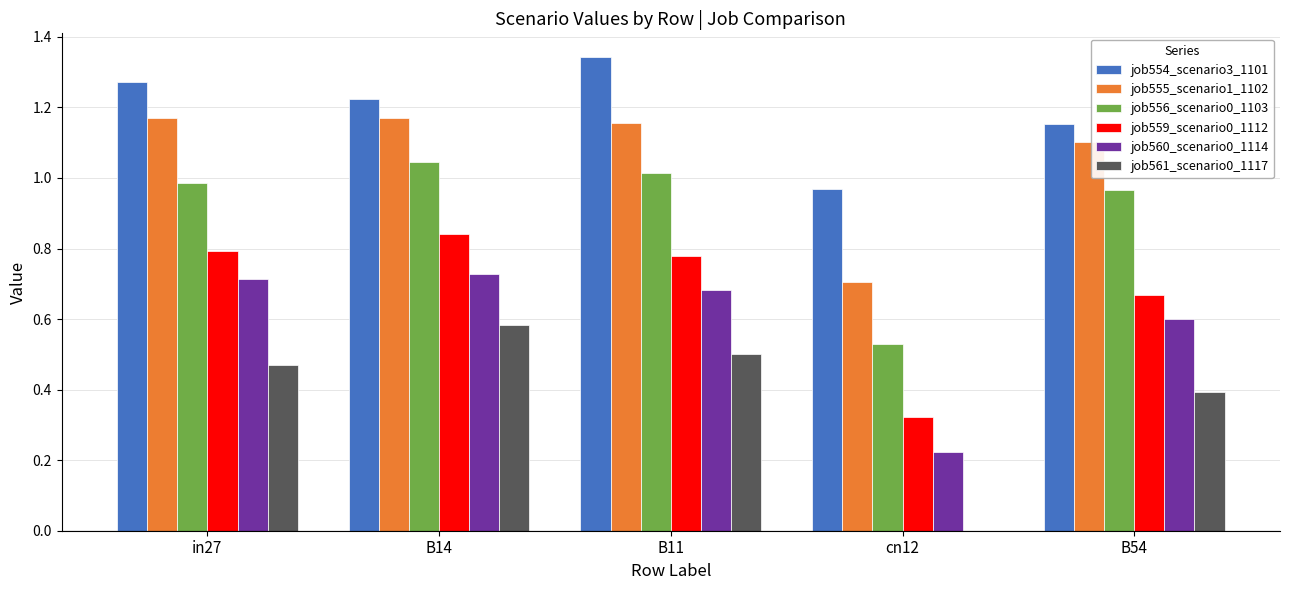

Which series has the largest range (max minus min)?

job561_scenario0_1117